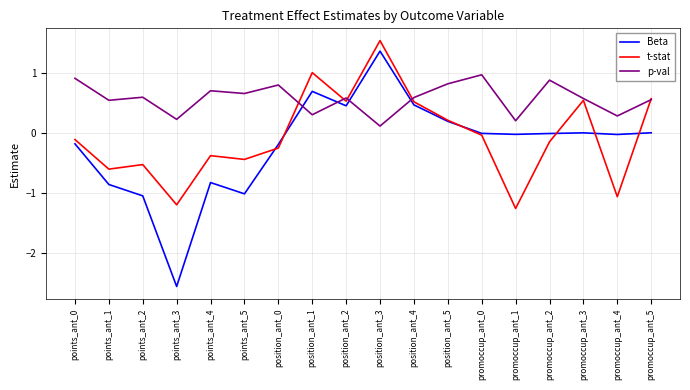

What position from the right is points_ant_4?

14